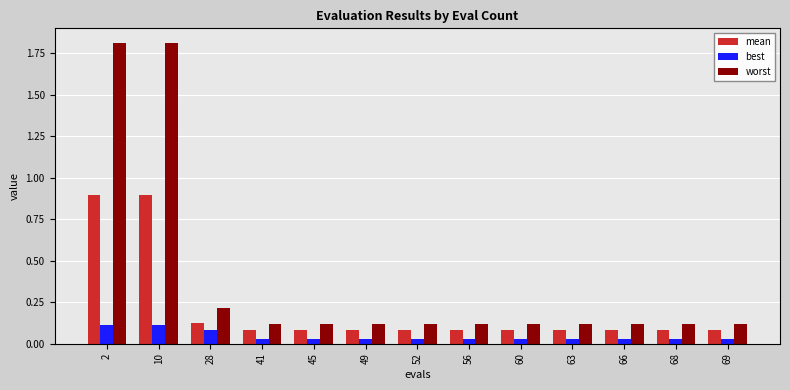

How many bars are there in each group?

3